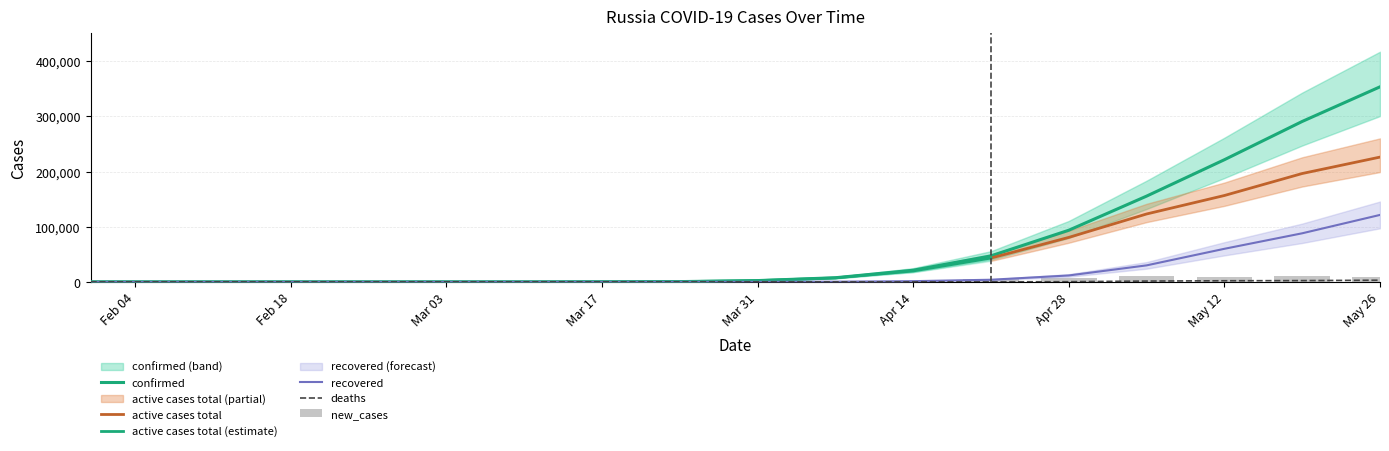

Which has a higher value, Mar 17 or May 26?

May 26